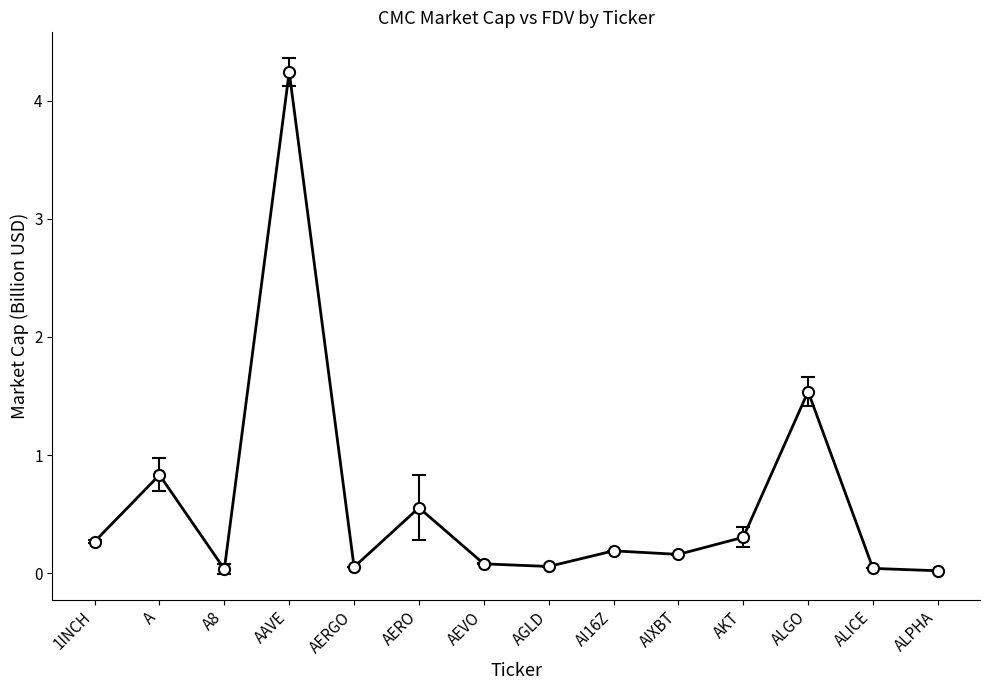

Where is the first local minimum?

A8